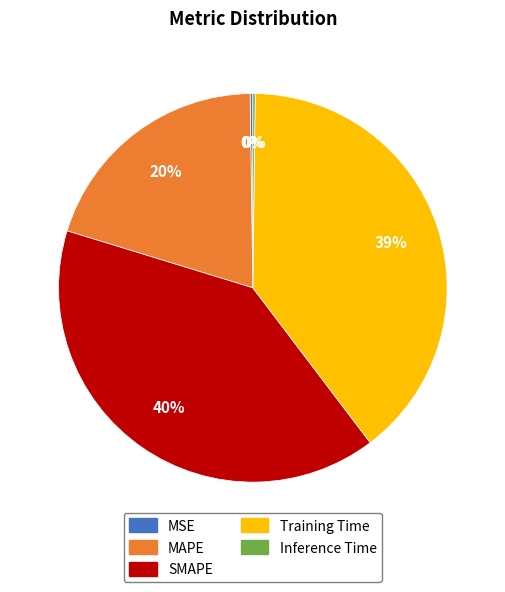

What percentage is the MAPE slice, to the nearest percent?

20%